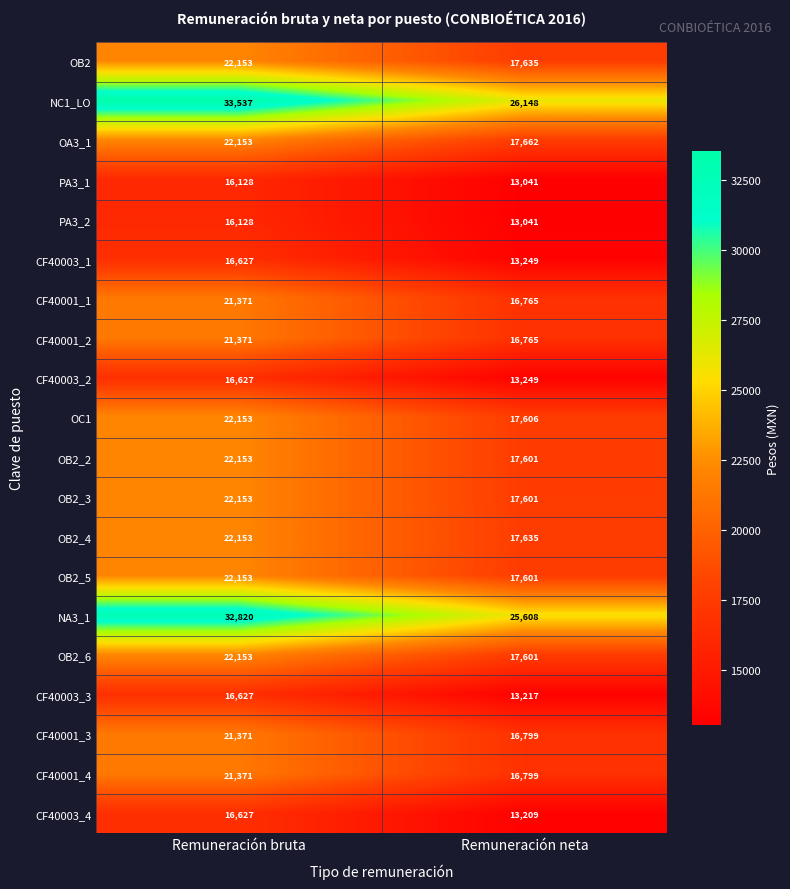

What is the difference between the OB2_4 values at Remuneración neta and Remuneración bruta?

4518